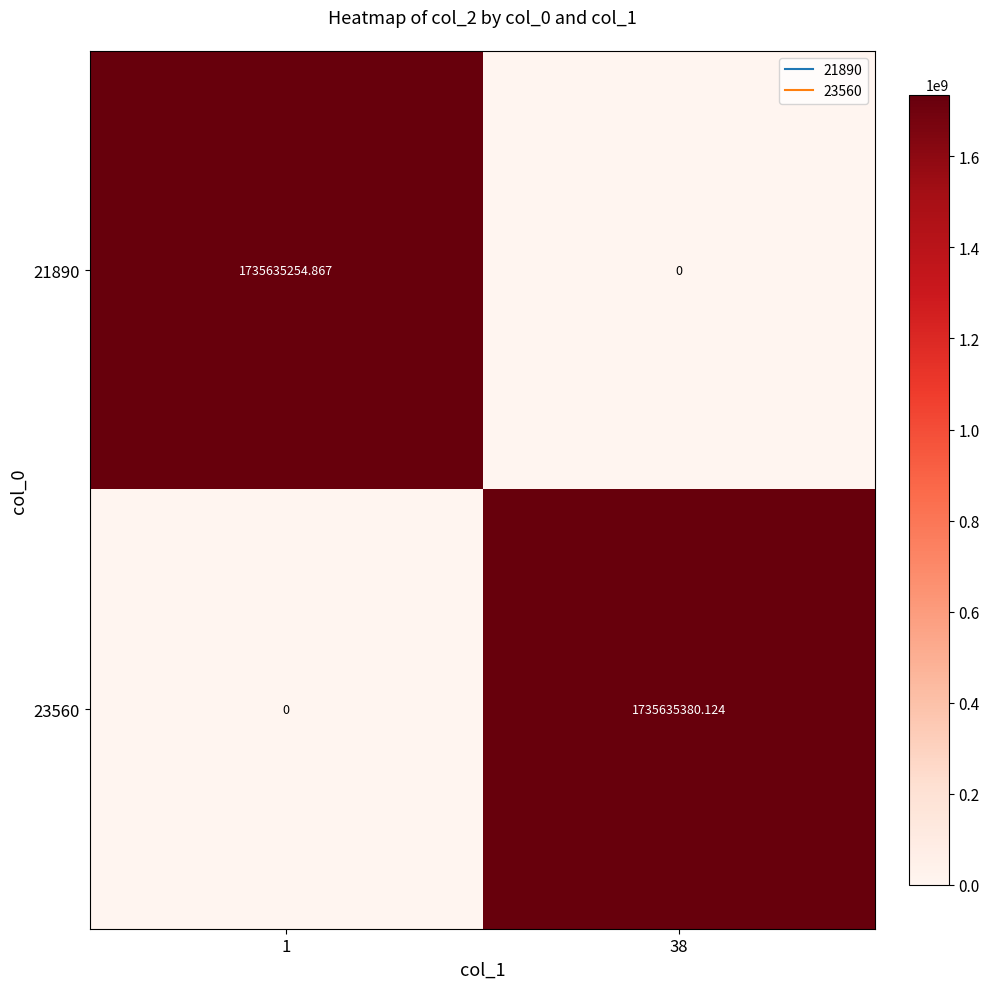

Is the value of 23560 at 38 greater than the value of 21890 at 1?

Yes